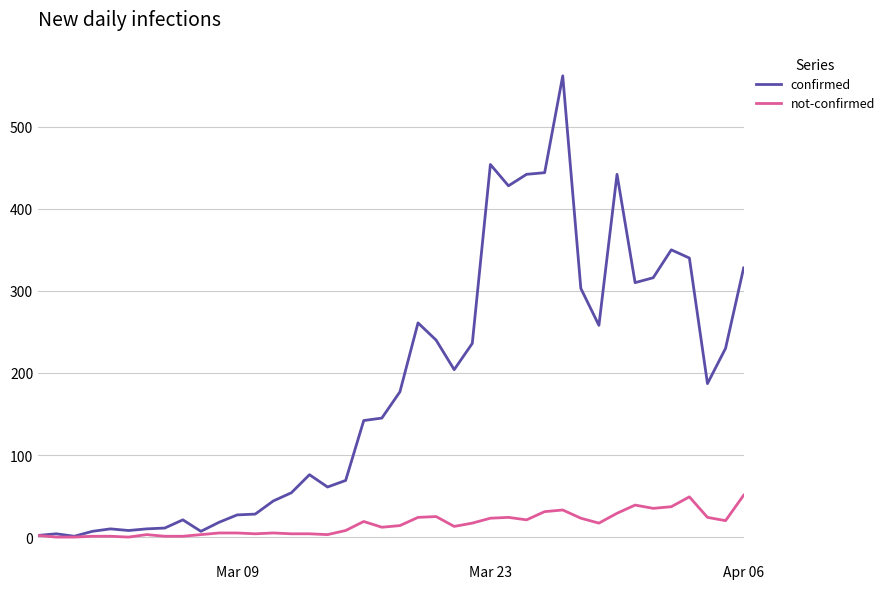

Which series has the largest total across all categories?

confirmed